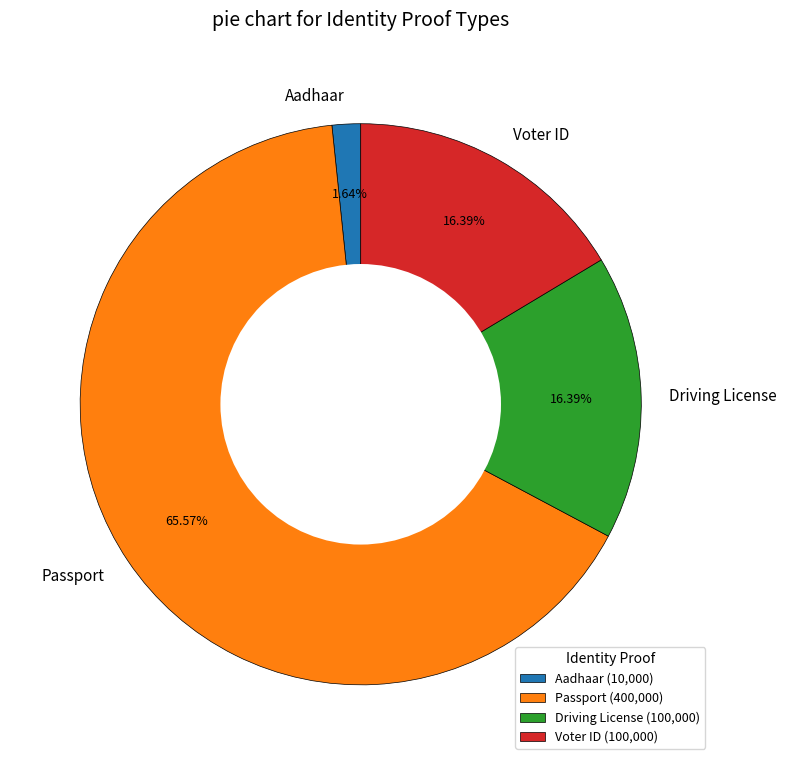

Is Aadhaar the majority of the pie?

No